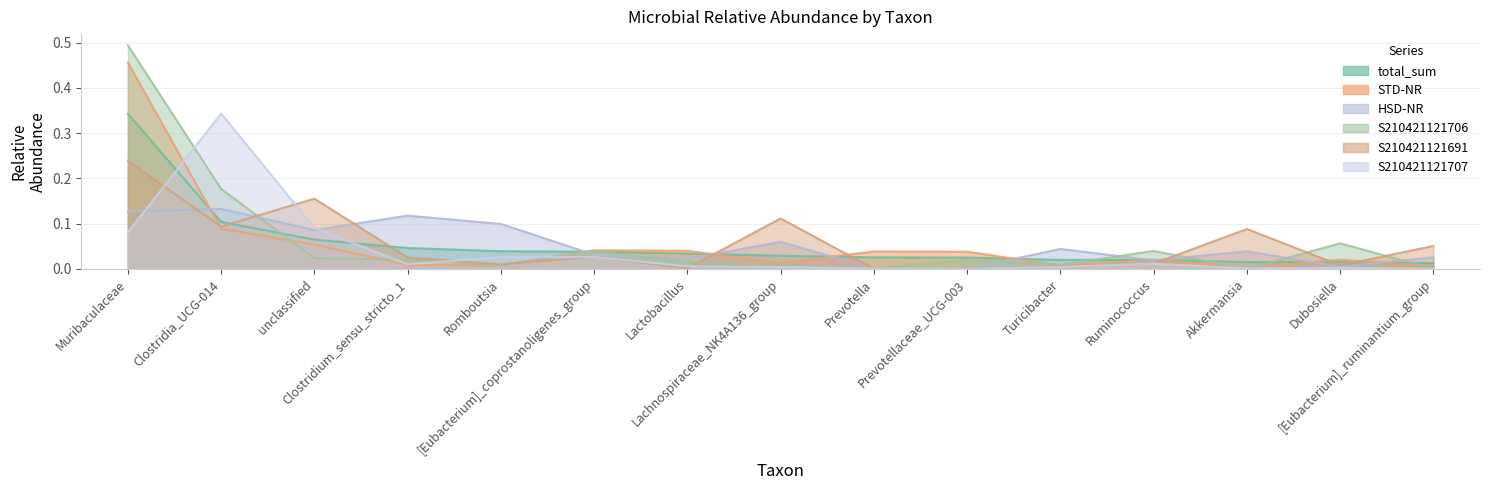

How many data points does each series have?

15